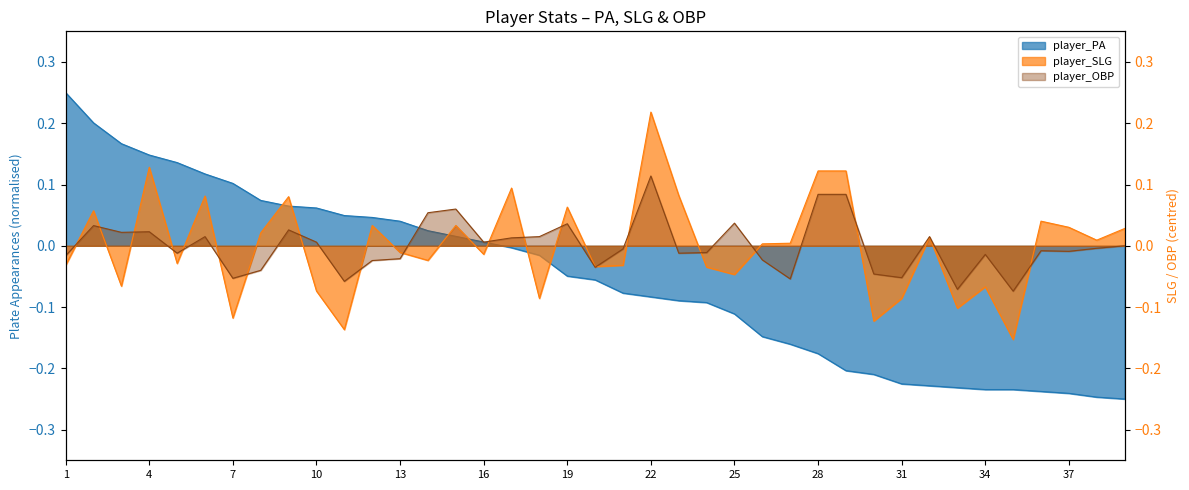

How many intersections are there between player_OBP and player_PA?

3